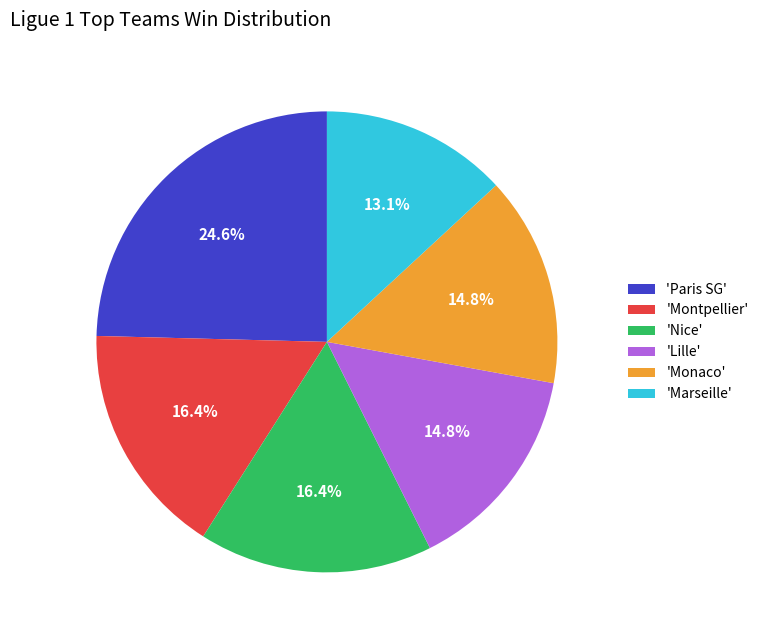

How much of the chart is everything except 'Paris SG'?

75.4%